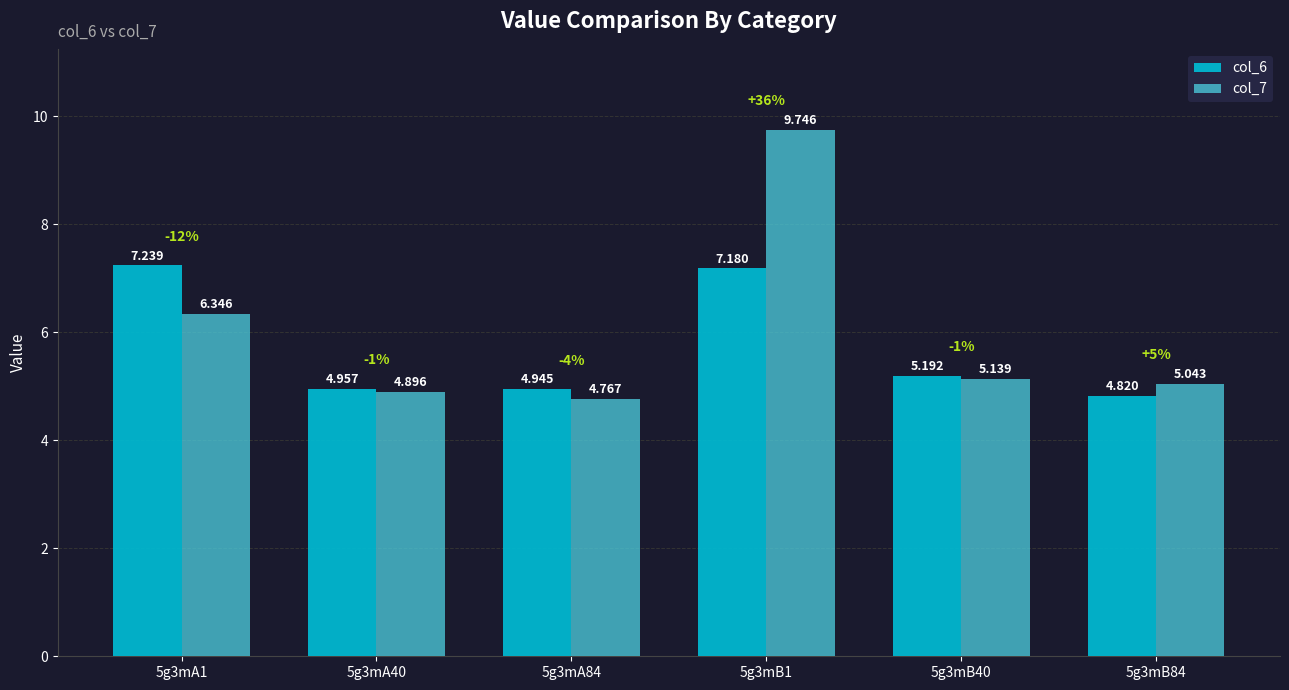

Is the value of col_6 at 5g3mB84 greater than the value of col_7 at 5g3mA1?

No